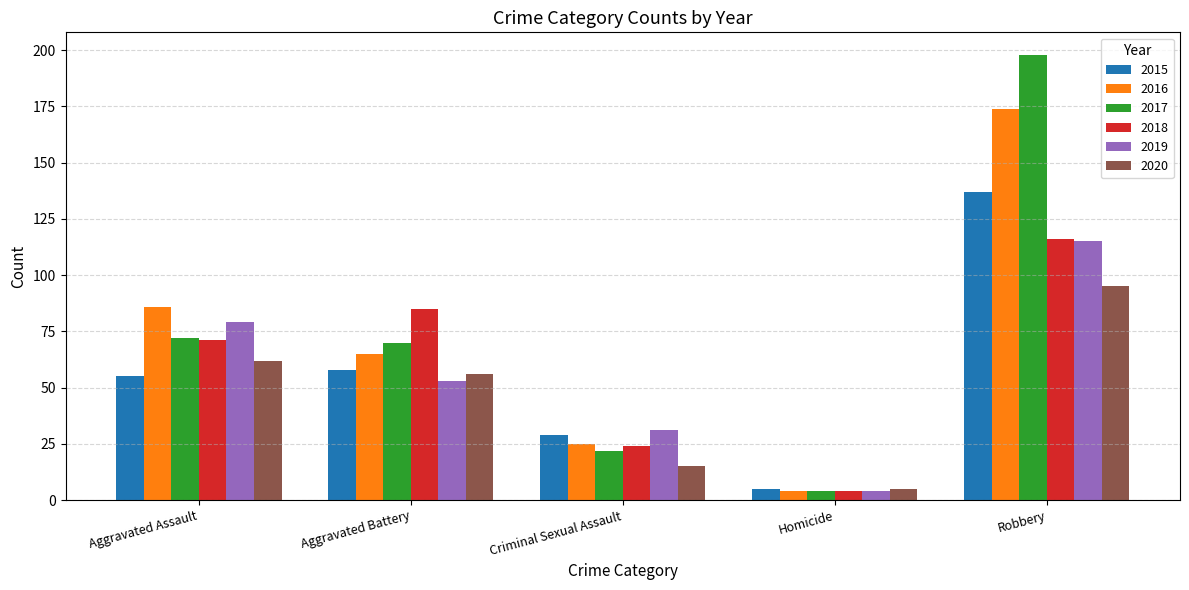

Which series has the largest total across all categories?

2017